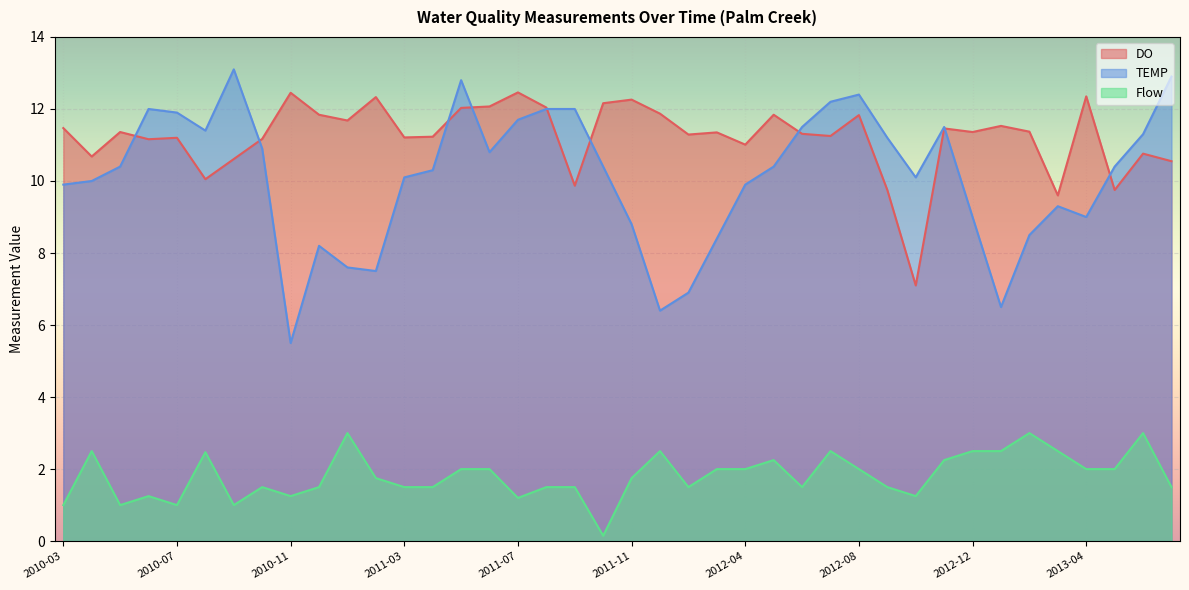

List the labels in order of TEMP value, smallest first.

2010-11, 2012-01, 2013-01, 2012-02, 2011-02, 2011-01, 2010-12, 2012-03, 2013-02, 2011-11, 2012-12, 2013-04, 2013-03, 2010-03, 2012-04, 2010-04, 2011-03, 2012-10, 2011-04, 2010-05, 2011-10, 2012-05, 2013-05, 2011-06, 2010-10, 2012-09, 2013-06, 2010-08, 2012-06, 2012-11, 2011-07, 2010-07, 2010-06, 2011-08, 2011-09, 2012-07, 2012-08, 2011-05, 2013-07, 2010-09